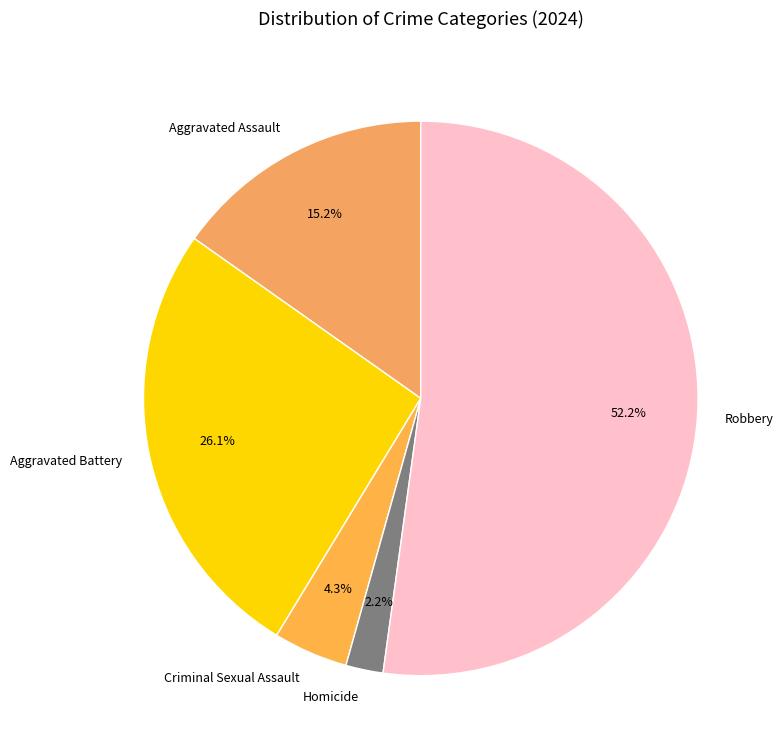

Which category has the smallest portion of the pie?

Homicide